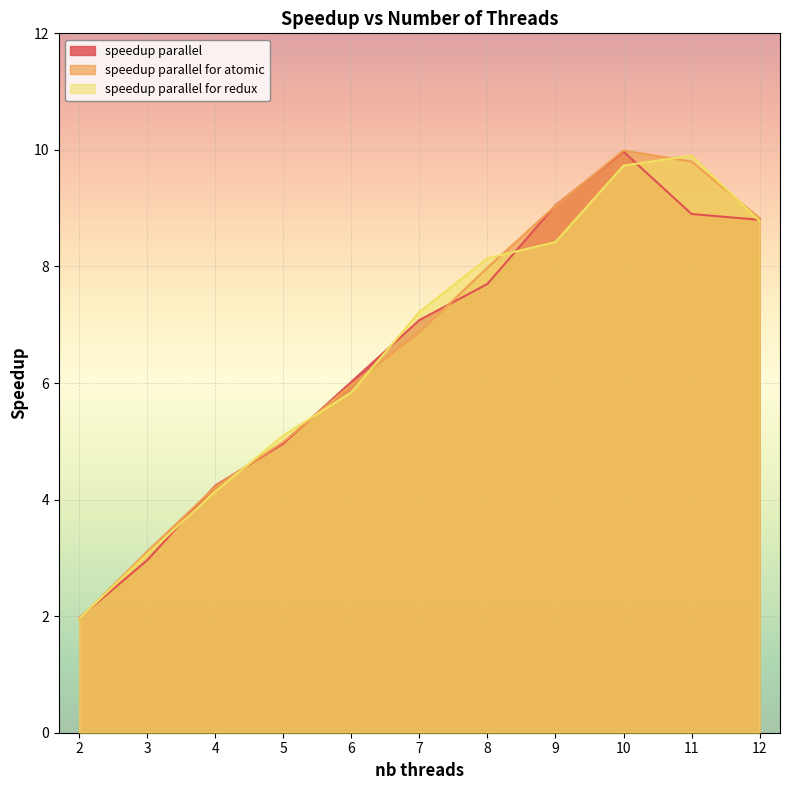

The speedup parallel for atomic series shows 3.1 at 3. True or false?

True